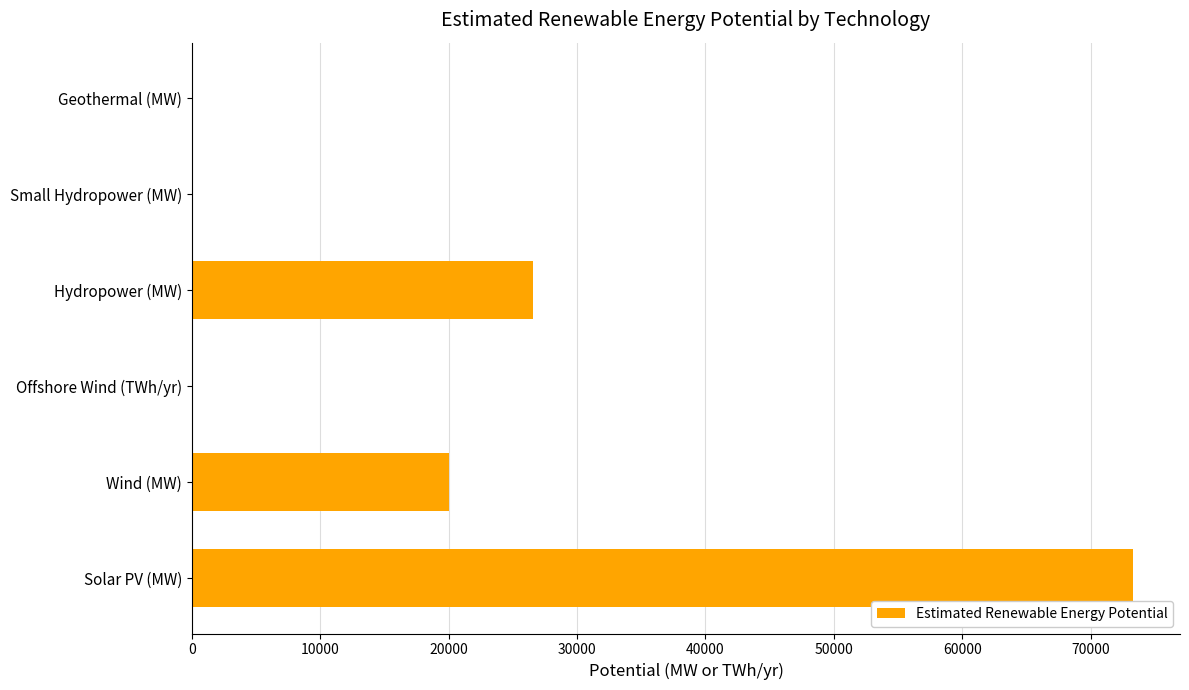

At which label is the value closest to 36650?

Hydropower (MW)